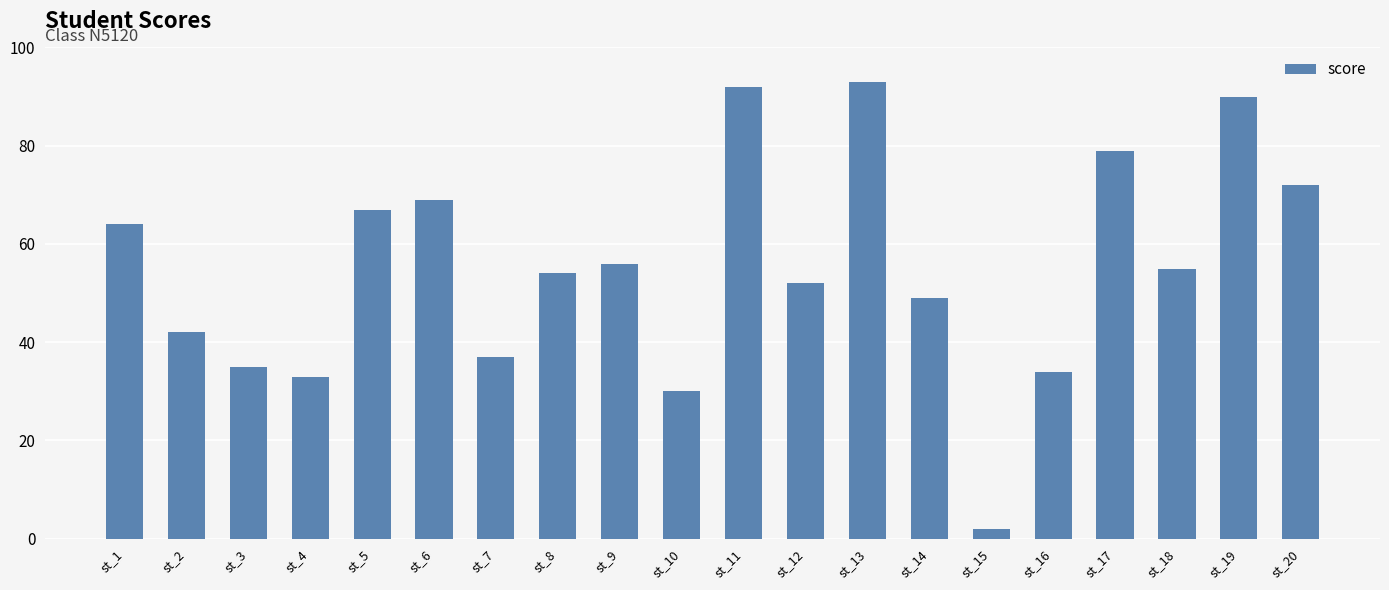

Reading left to right, extract all data points from this chart.

64	42	35	33	67	69	37	54	56	30	92	52	93	49	2	34	79	55	90	72